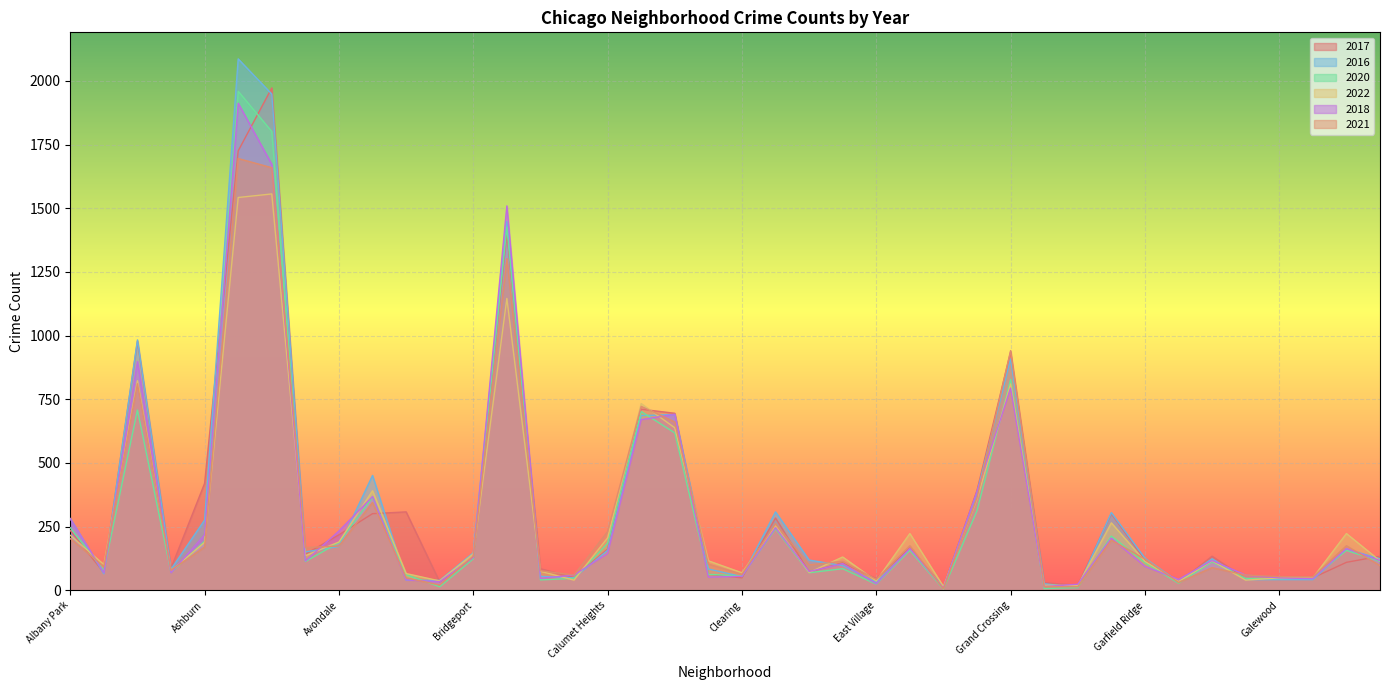

What is the sum of the 2020 values at Dunning and Hermosa?

183